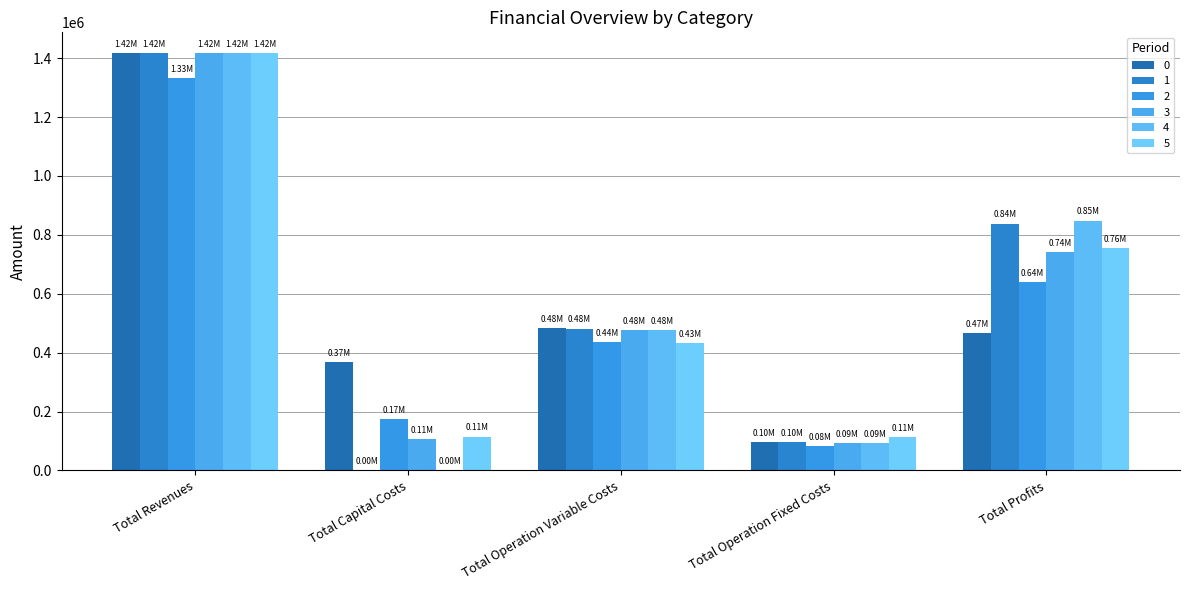

What is the label of the 5th bar from the right?

Total Revenues